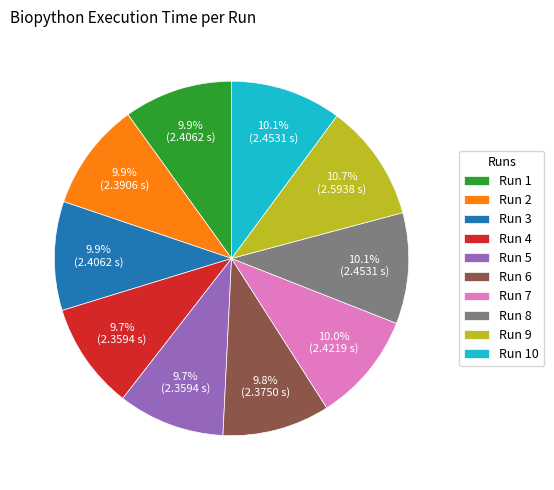

How many segments does this pie chart have?

10